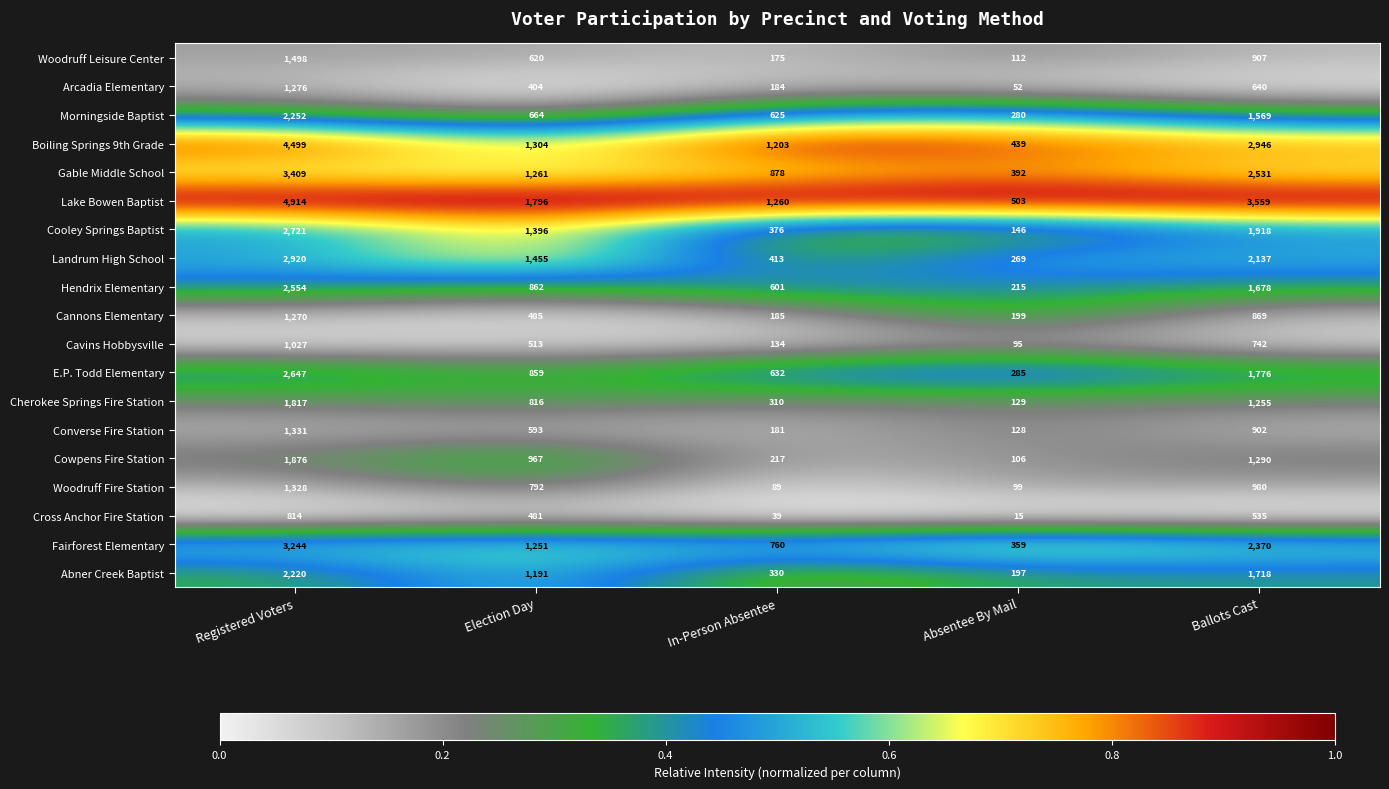

List the series in order of their peak value, highest first.

Lake Bowen Baptist, Boiling Springs 9th Grade, Gable Middle School, Fairforest Elementary, Landrum High School, Cooley Springs Baptist, E.P. Todd Elementary, Hendrix Elementary, Morningside Baptist, Abner Creek Baptist, Cowpens Fire Station, Cherokee Springs Fire Station, Woodruff Leisure Center, Converse Fire Station, Woodruff Fire Station, Arcadia Elementary, Cannons Elementary, Cavins Hobbysville, Cross Anchor Fire Station